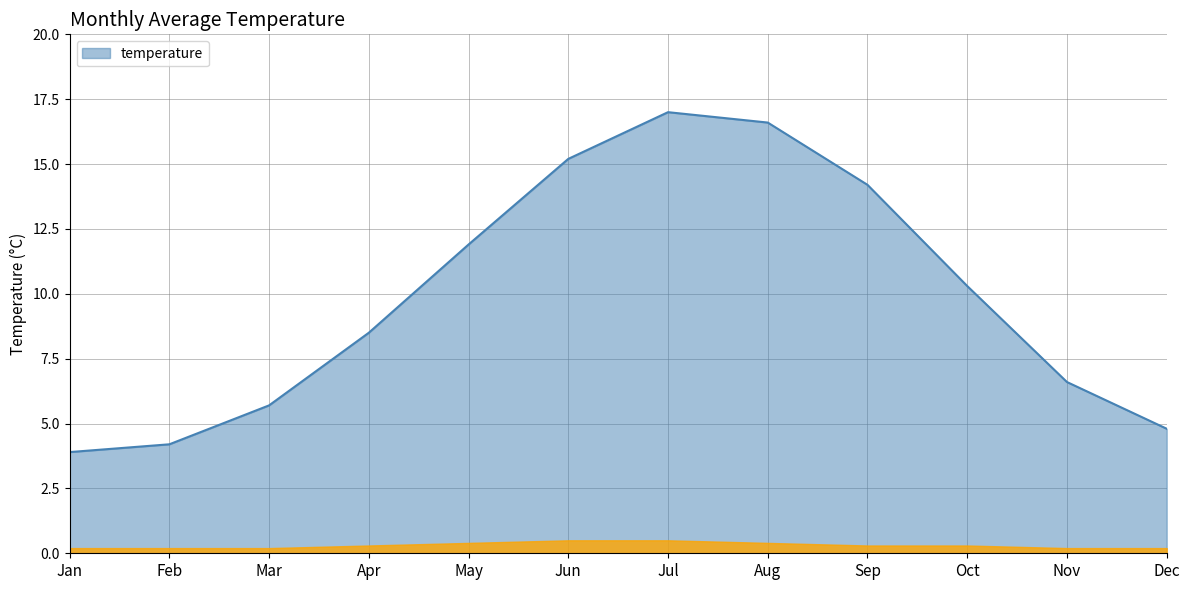

What is the sum of the values at Jun and Feb?

19.4